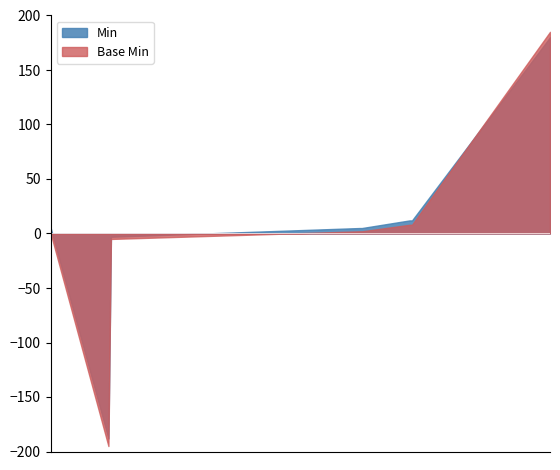

The value of Base Min at Extension.extension is 0. True or false?

True